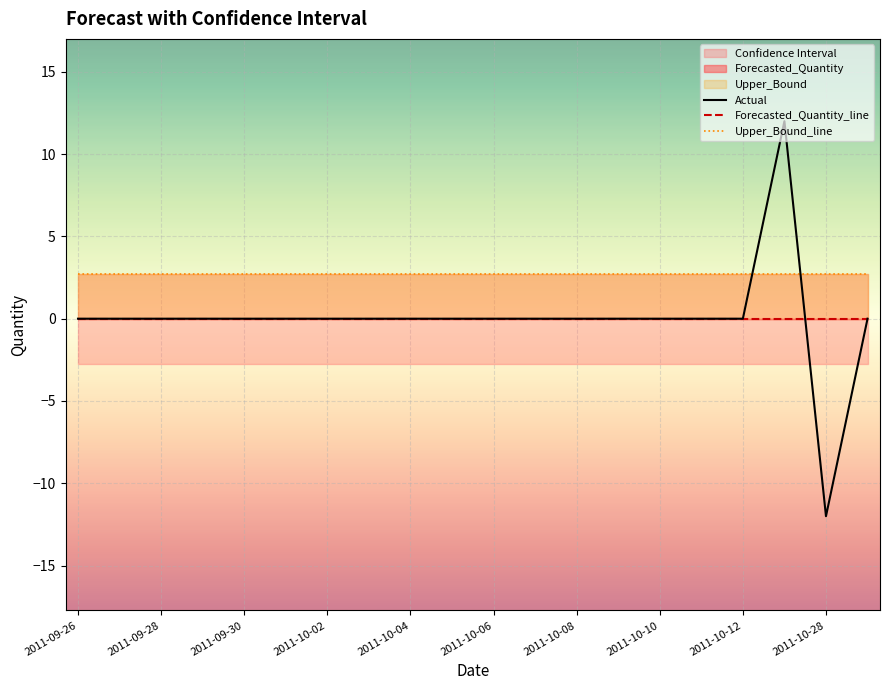

Which series changed the most between 2011-10-08 and 19?

Actual